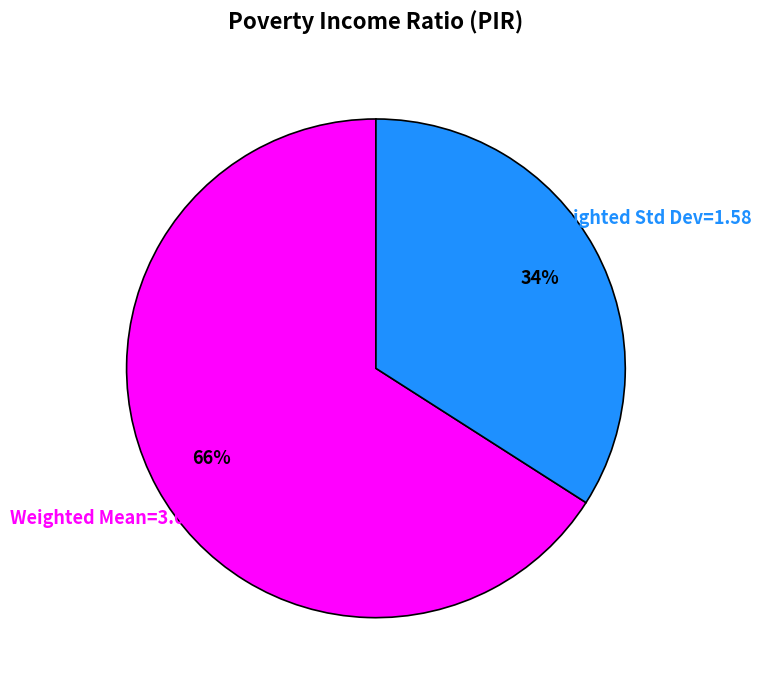

To the nearest percent, what is the average slice percentage?

50%